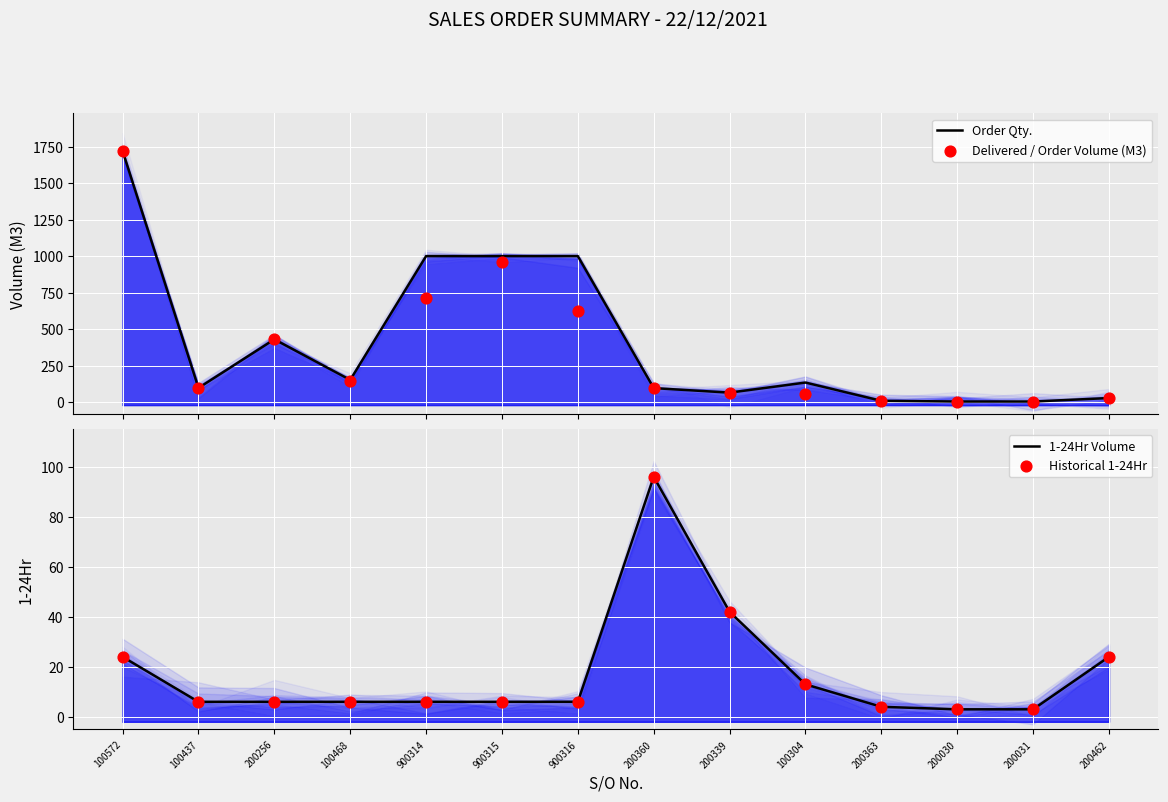

Which series has the largest total across all categories?

Order Qty.